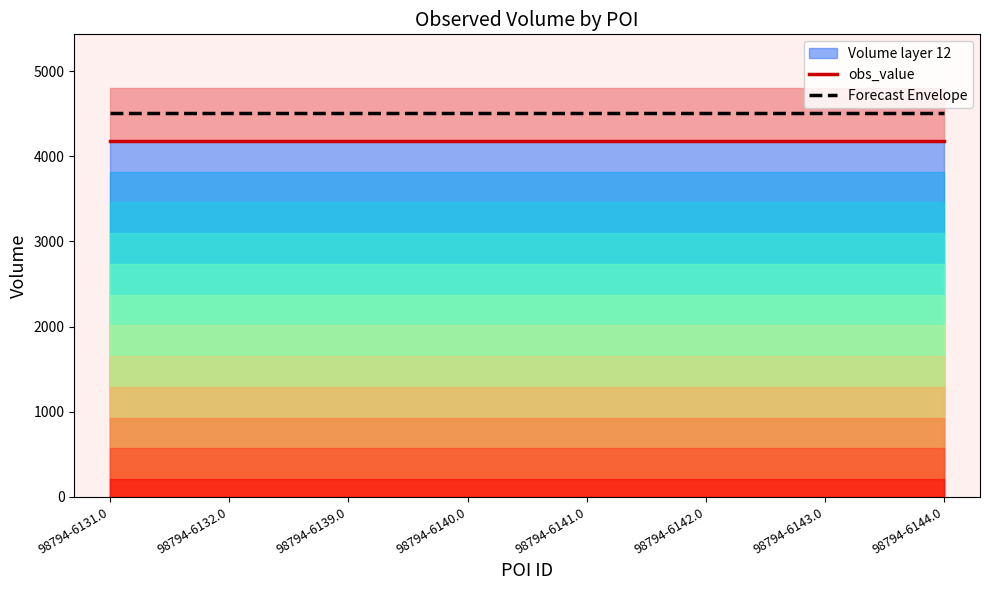

True or false: Forecast Envelope has more than 2 interior local peaks.

False